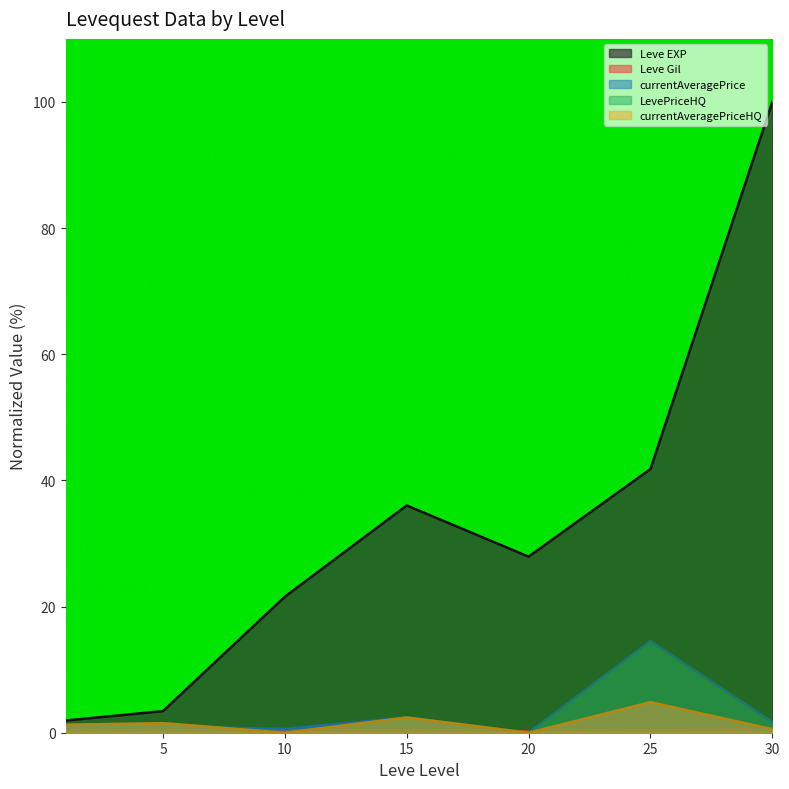

How many times do currentAveragePriceHQ and currentAveragePrice cross each other?

1